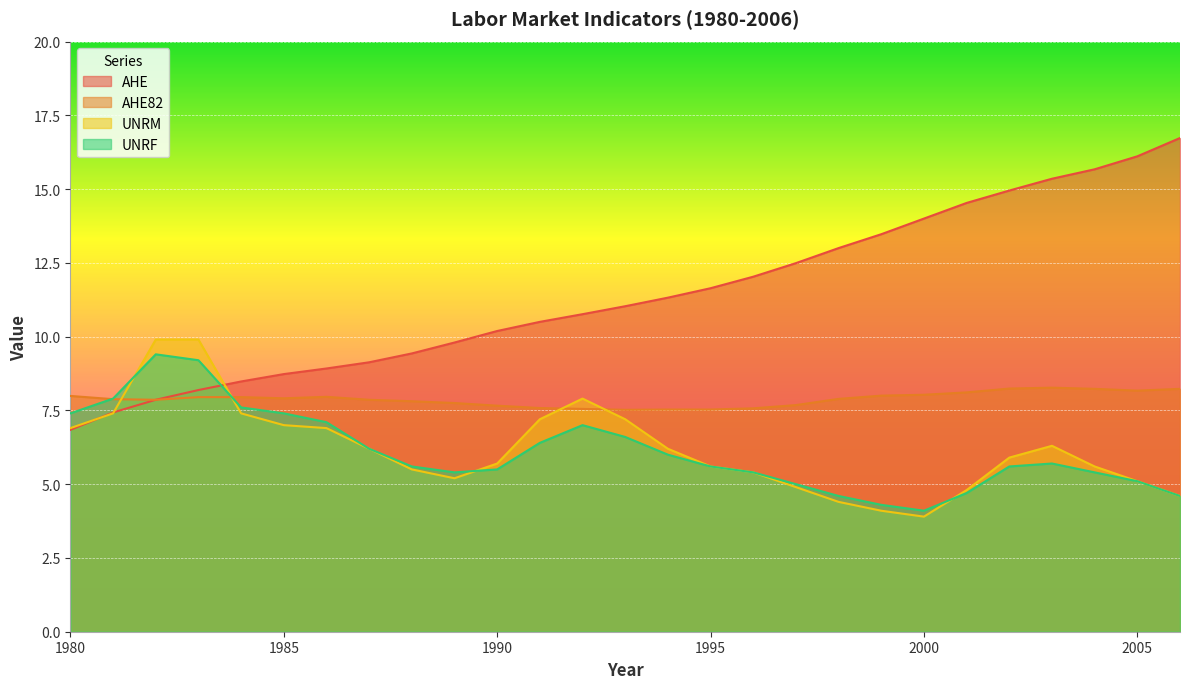

True or false: UNRM has more than 1 interior local peaks.

True